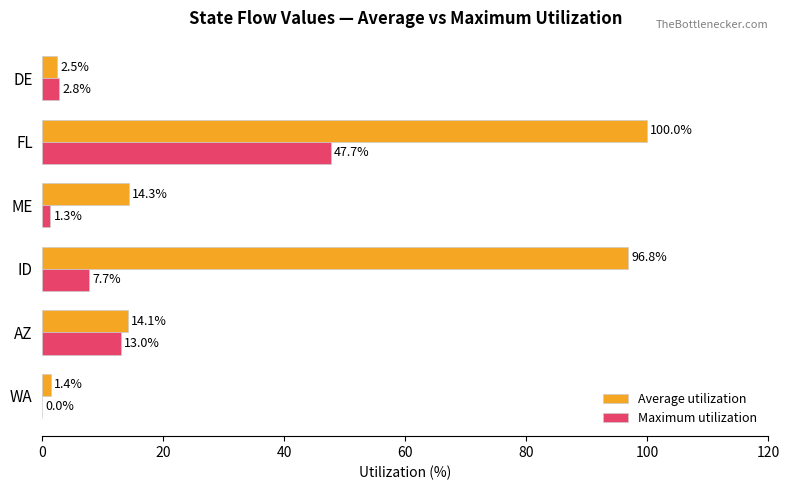

Is it true that Maximum utilization equals 47.7 at FL?

True